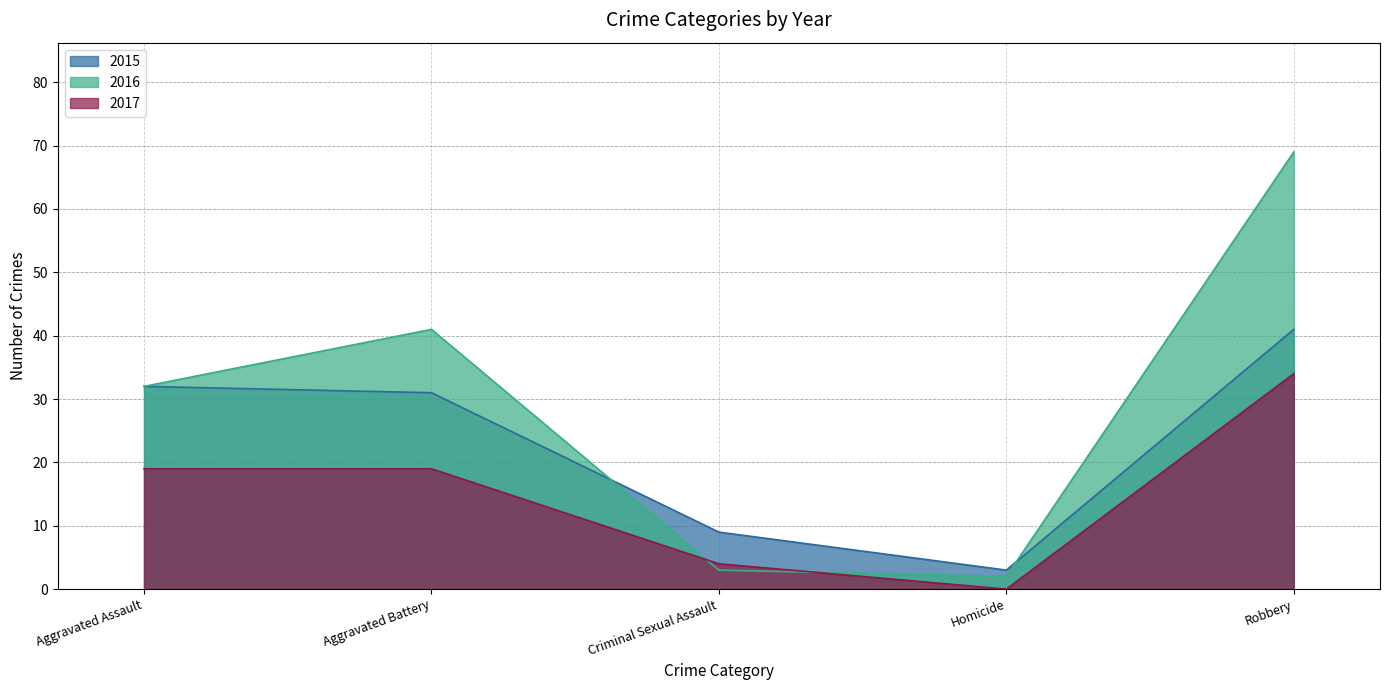

True or false: 2016 has a value of 21 at Robbery.

False